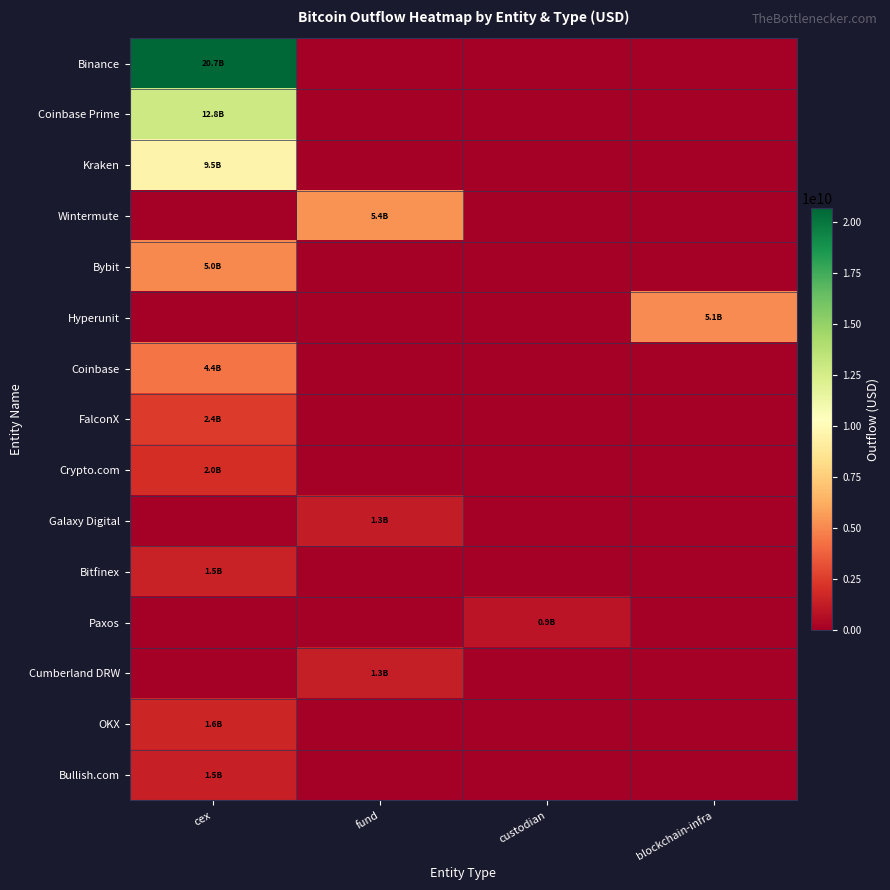

What is the total value across all series at blockchain-infra?

5086756653.4